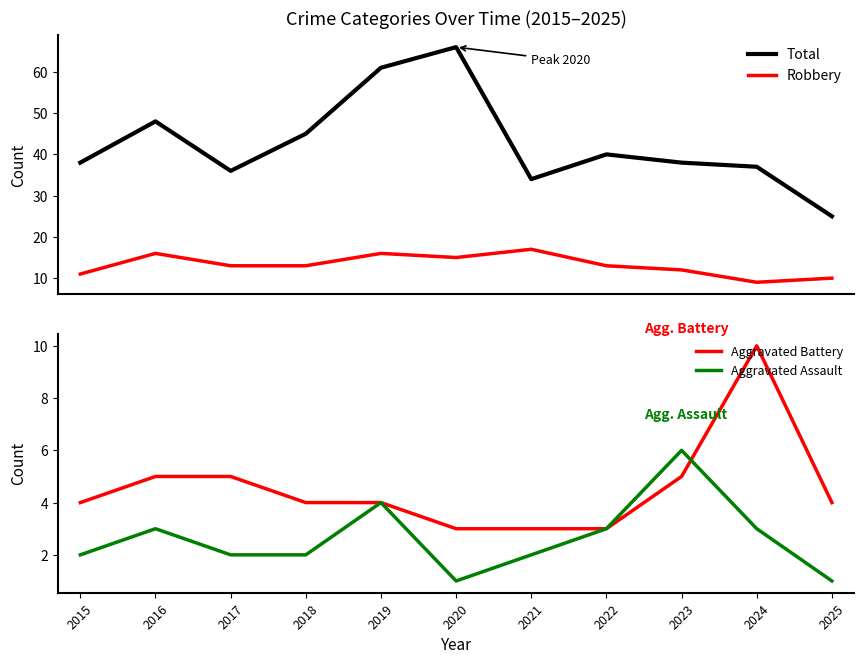

How many values in the Aggravated Assault series exceed 2?

5